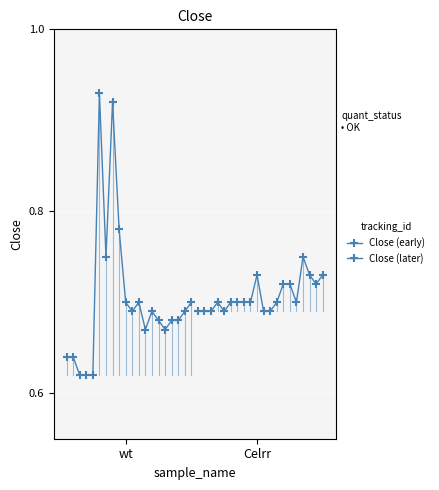

At which label does Close (early) reach its peak?

5